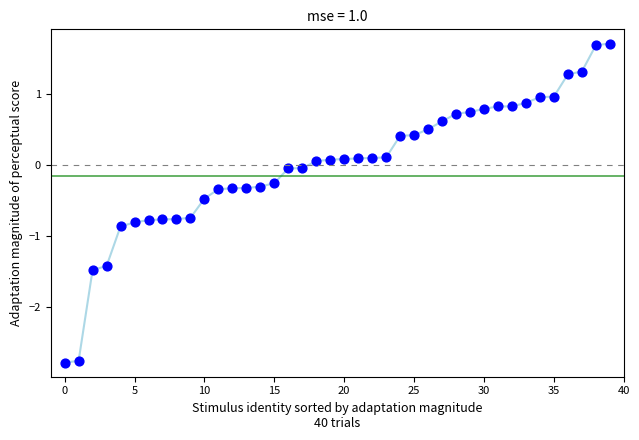

What is the range of Y values (max minus min)?

4.5